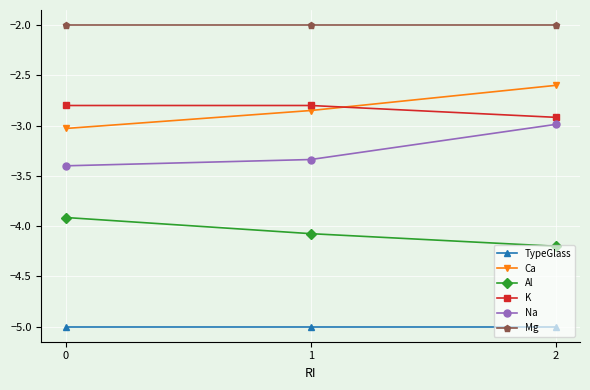

What is the smallest value displayed?

-5.0